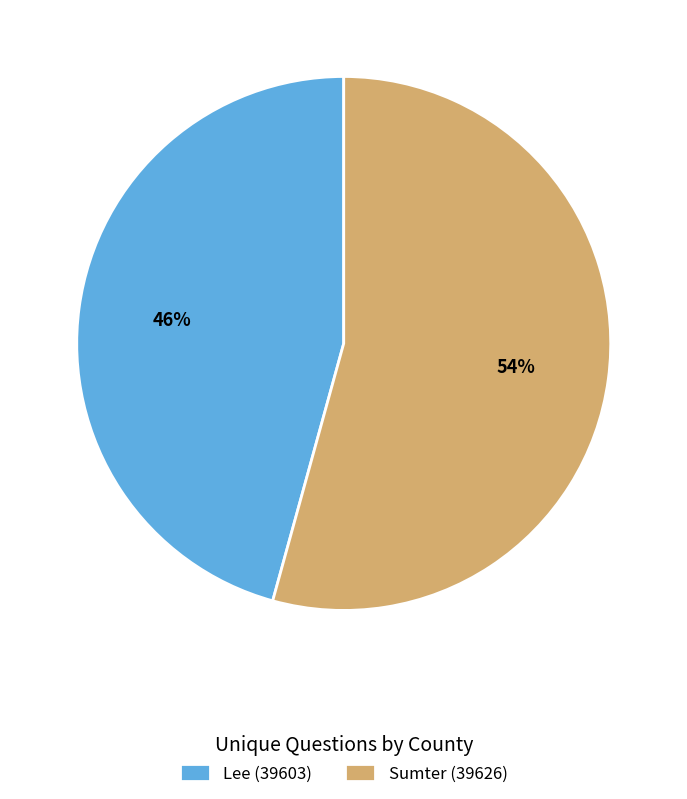

Is the sum of Sumter (39626) and Lee (39603) greater than half?

Yes